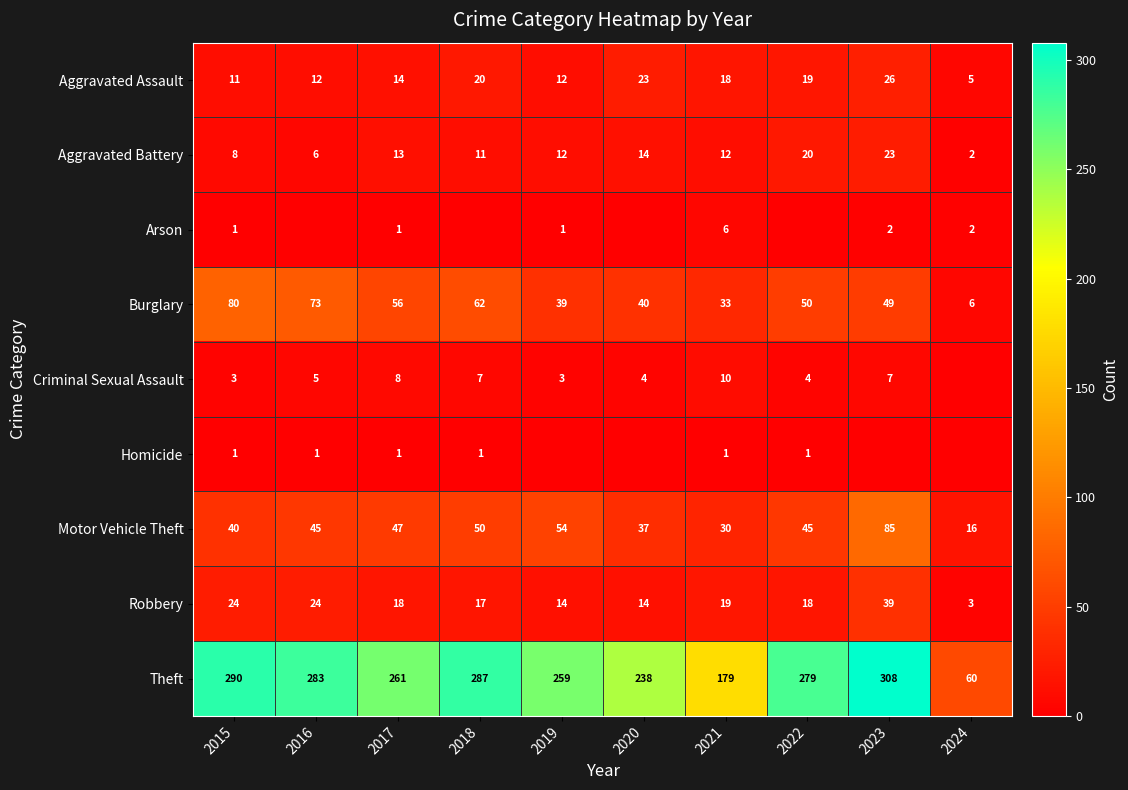

What is the difference between the Motor Vehicle Theft values at 2016 and 2019?

9